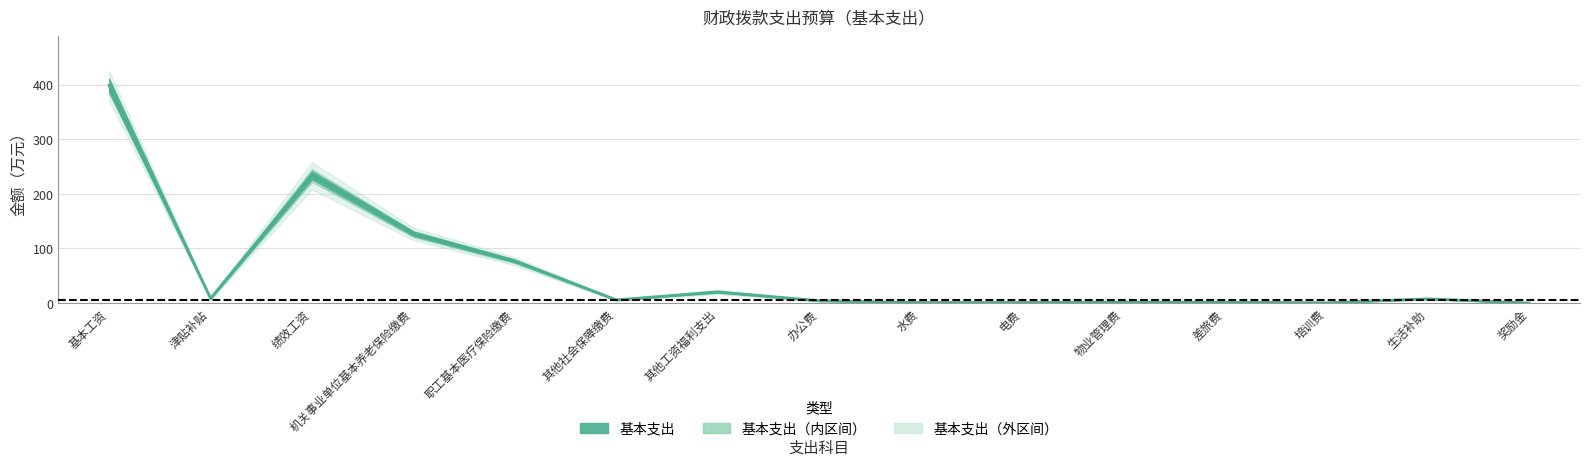

At how many categories does at least one series exceed 395?

1